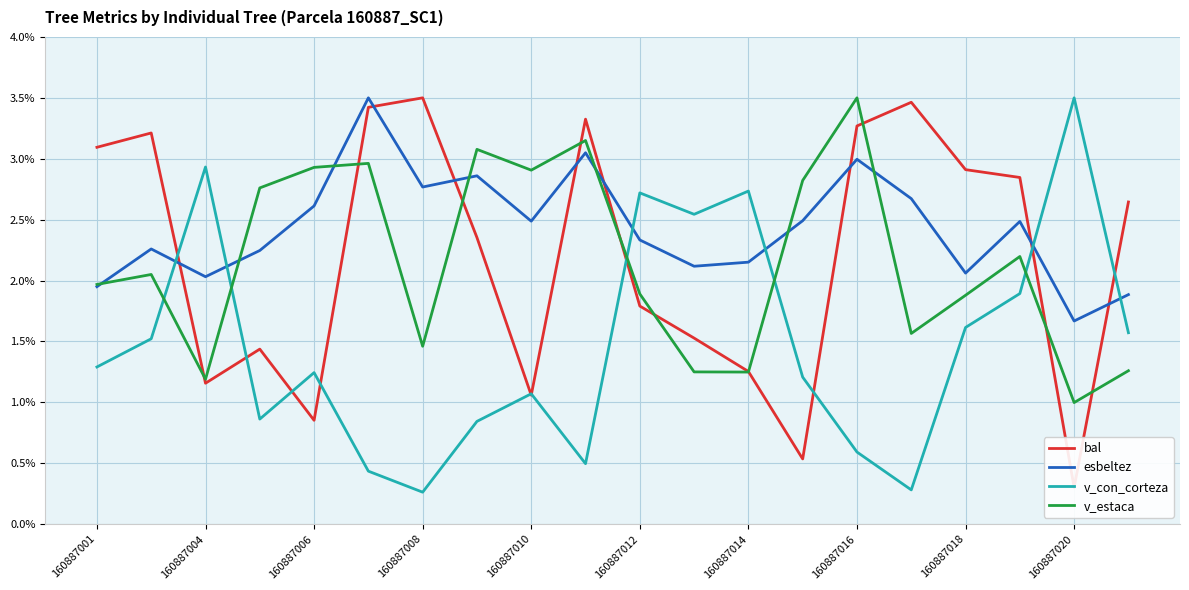

Reading right to left, what are all the values shown in this chart?

bal: 2.6	0.3	2.8	2.9	3.5	3.3	0.5	1.3	1.5	1.8	3.3	1.1	2.4	3.5	3.4	0.9	1.4	1.2	3.2	3.1
esbeltez: 1.9	1.7	2.5	2.1	2.7	3.0	2.5	2.2	2.1	2.3	3.0	2.5	2.9	2.8	3.5	2.6	2.2	2.0	2.3	1.9
v_con_corteza: 1.6	3.5	1.9	1.6	0.3	0.6	1.2	2.7	2.5	2.7	0.5	1.1	0.8	0.3	0.4	1.2	0.9	2.9	1.5	1.3
v_estaca: 1.3	1.0	2.2	1.9	1.6	3.5	2.8	1.2	1.2	1.9	3.1	2.9	3.1	1.5	3.0	2.9	2.8	1.2	2.0	2.0